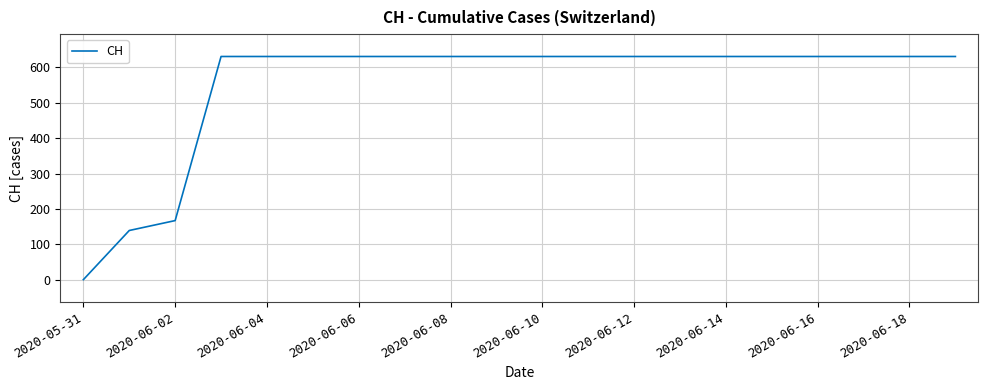

What is the difference between the maximum and minimum values?

631